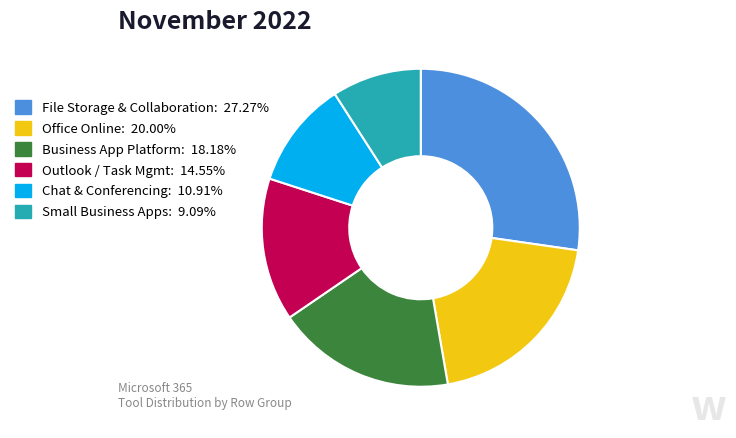

Is there a majority slice in this chart?

No